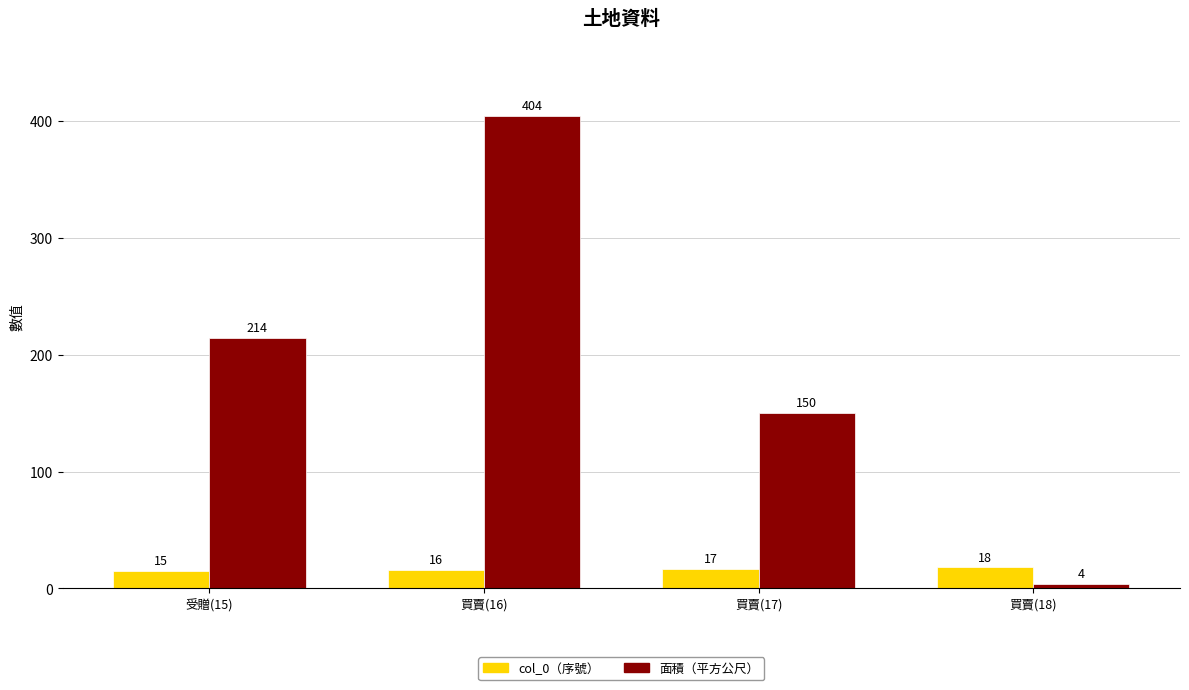

What is the sum of the 面積（平方公尺） values at 買賣(18) and 買賣(17)?

154